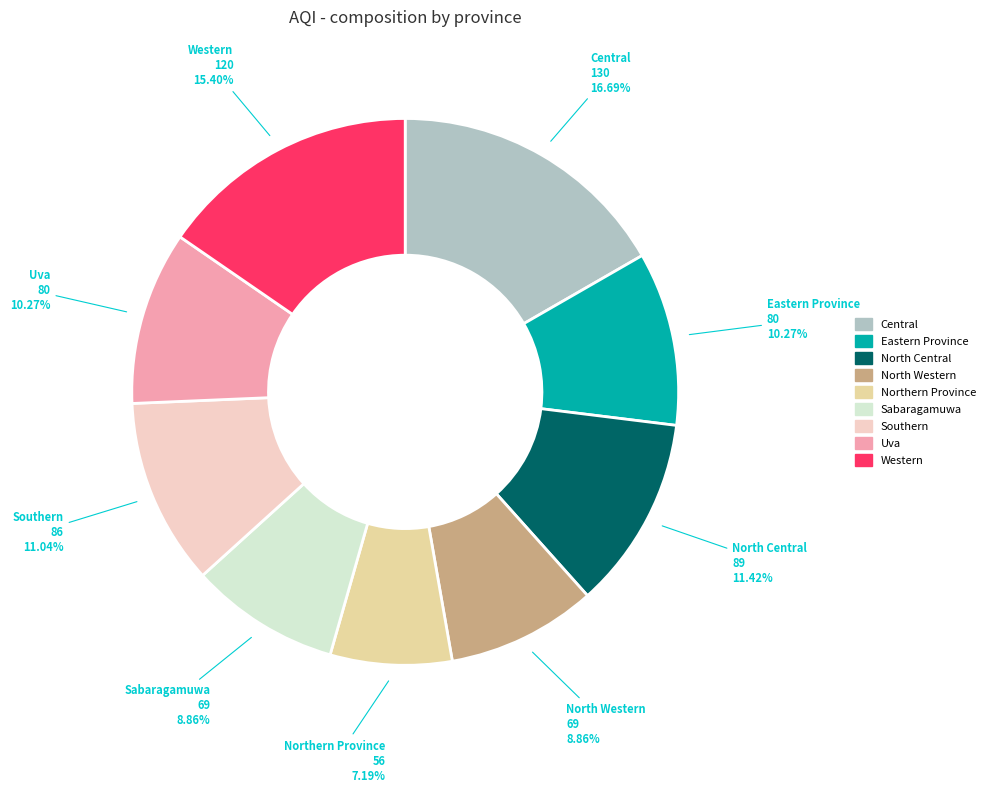

How many segments does this pie chart have?

9